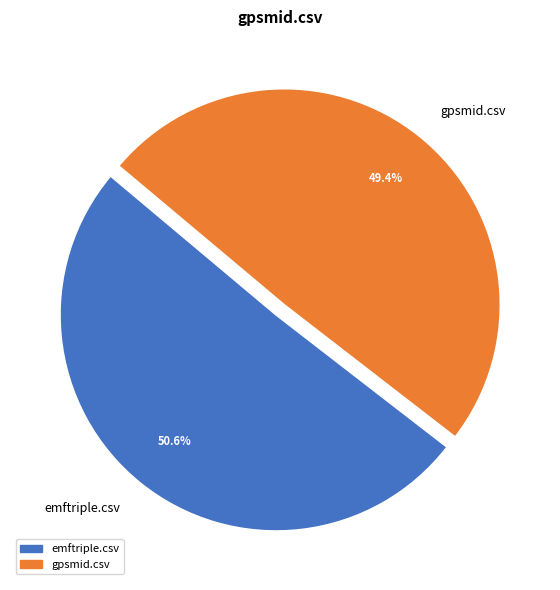

The gpsmid.csv slice represents 61% of the pie. True or false?

False